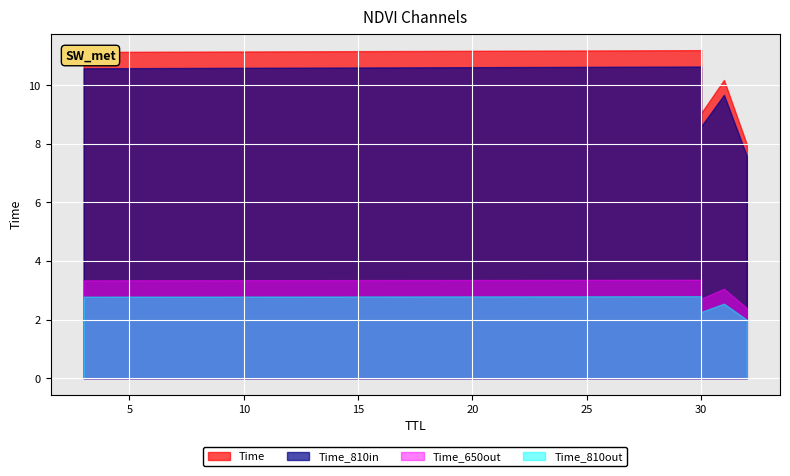

What is the change in value from 30 to 3?

+2.1